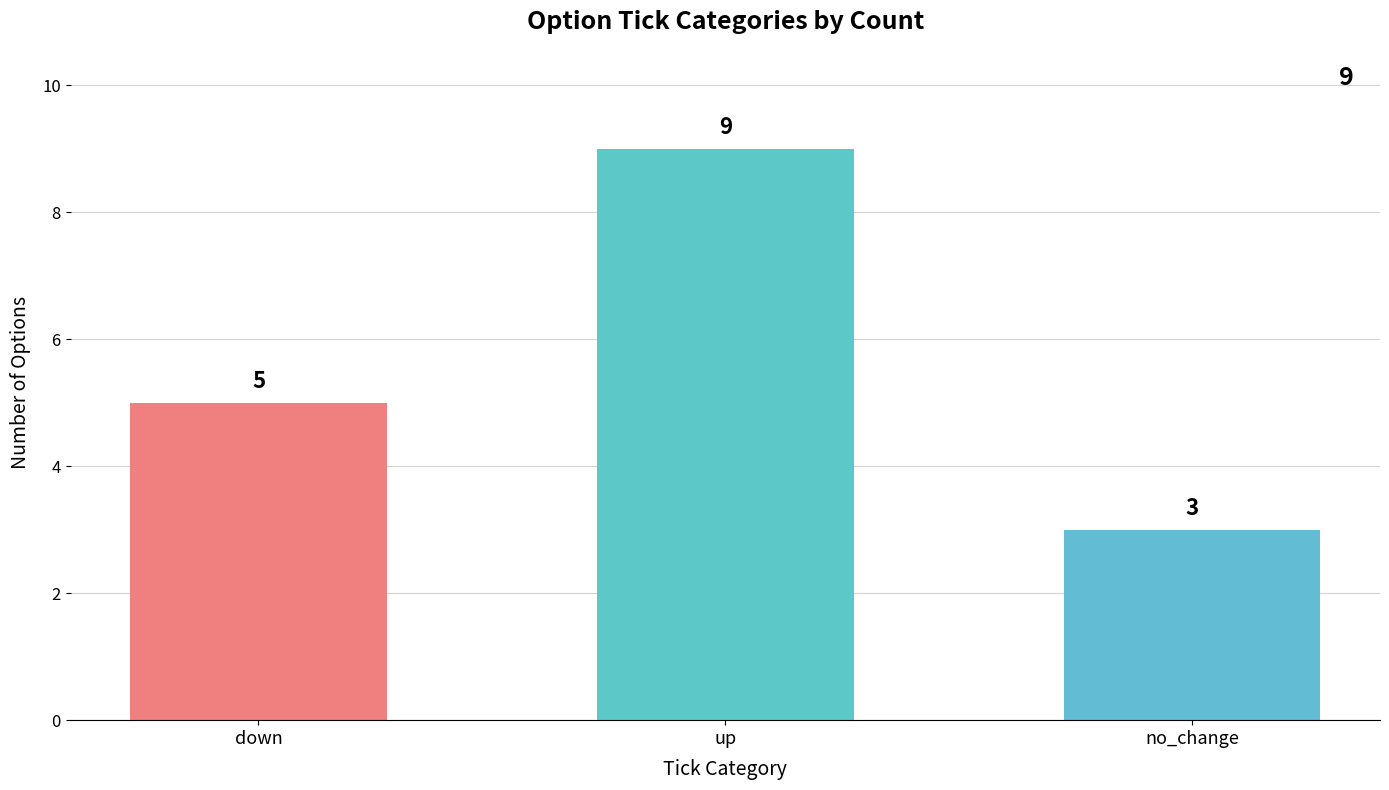

At which label is the value closest to 6?

down